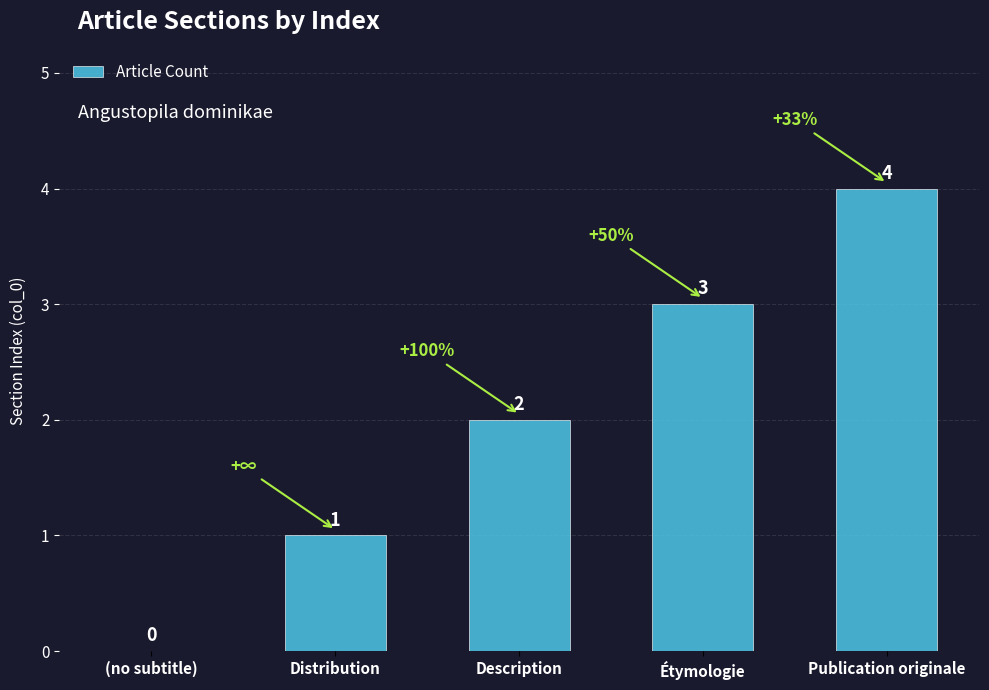

What is the sum of the values at Publication originale and Description?

6